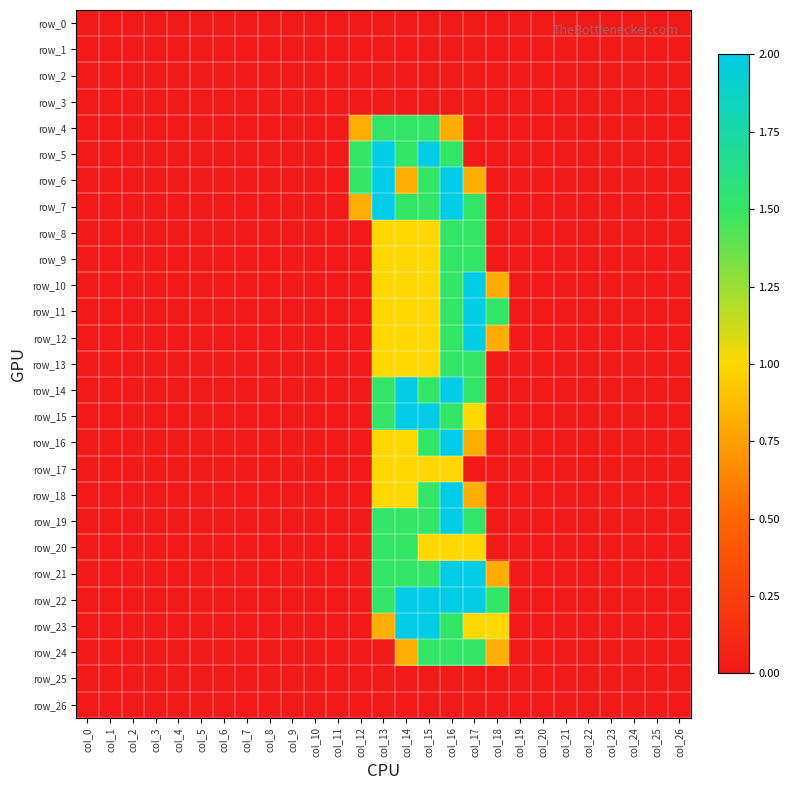

Rank the series by their maximum value, from lowest to highest.

row_0, row_1, row_2, row_3, row_25, row_26, row_17, row_4, row_8, row_9, row_13, row_20, row_24, row_5, row_6, row_7, row_10, row_11, row_12, row_14, row_15, row_16, row_18, row_19, row_21, row_22, row_23